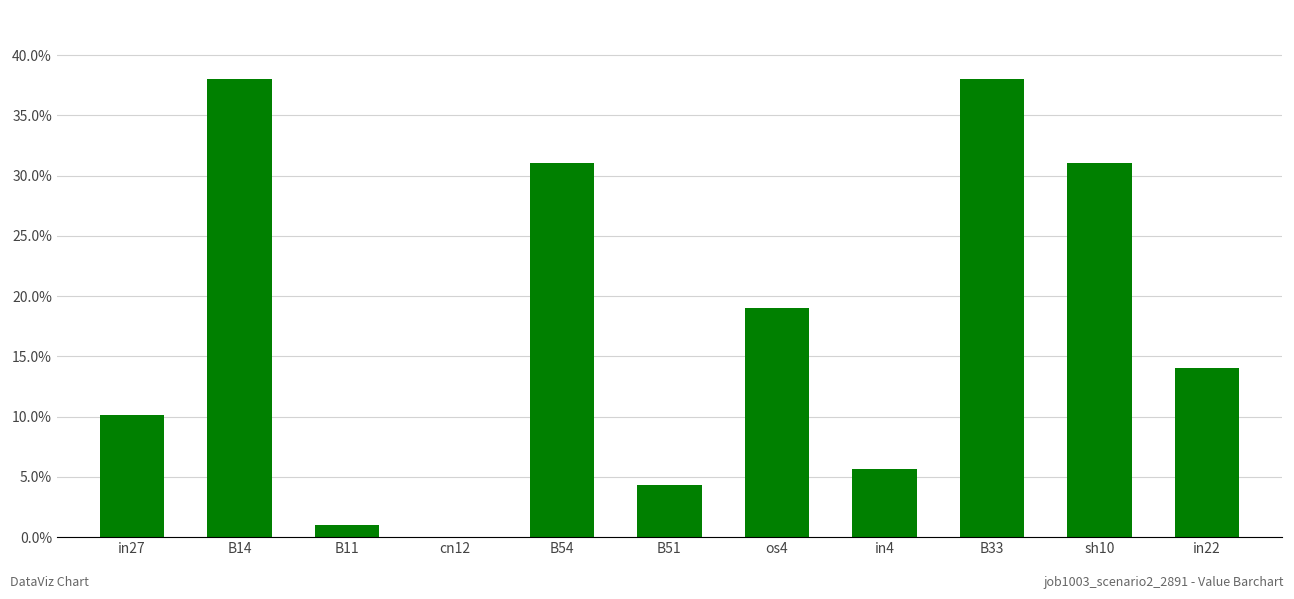

Are the bars horizontal?

No